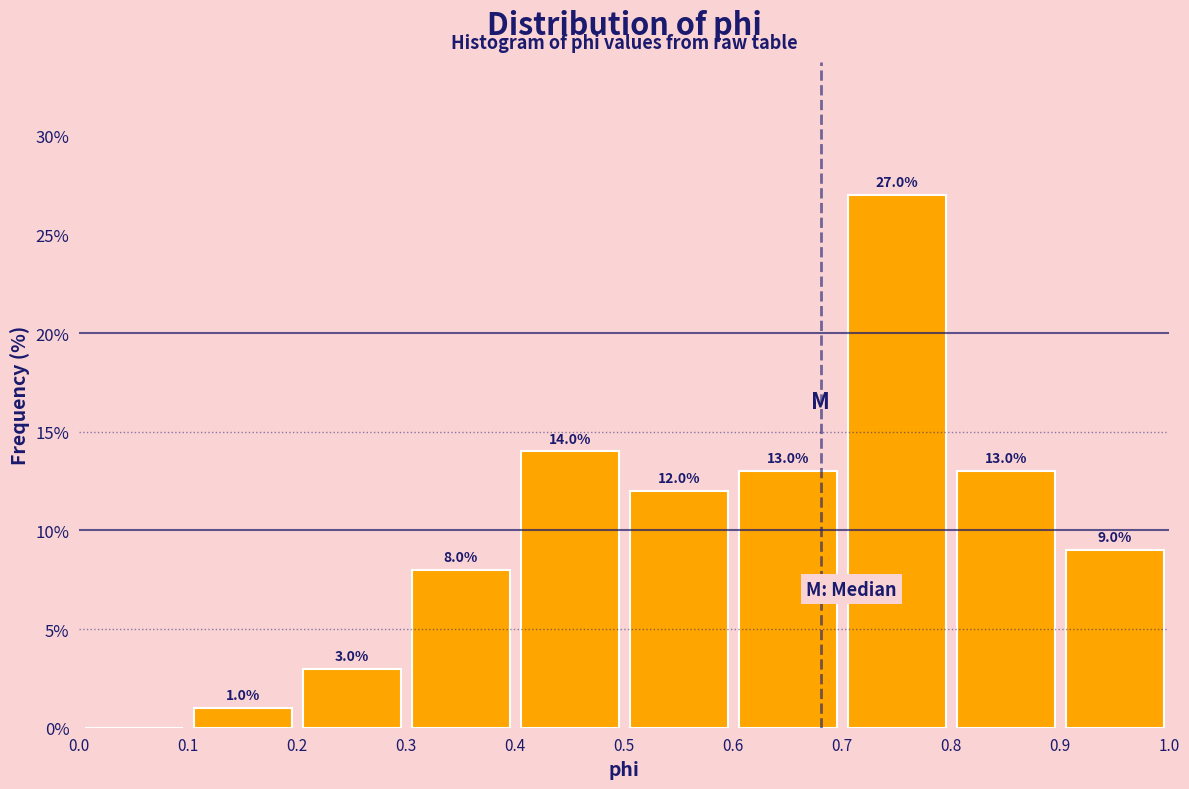

Over which range of the x-axis is the bar tallest?

0.7 to 0.8